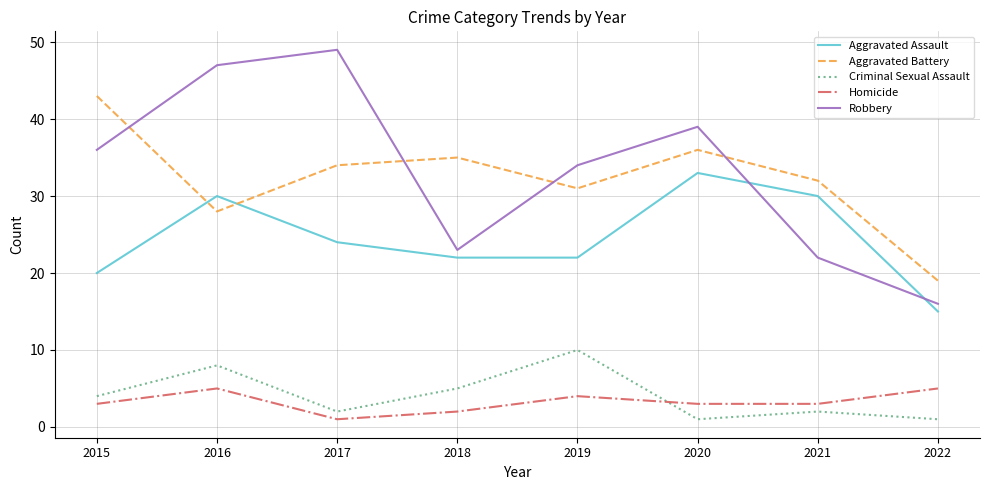

Which series has the largest range (max minus min)?

Robbery